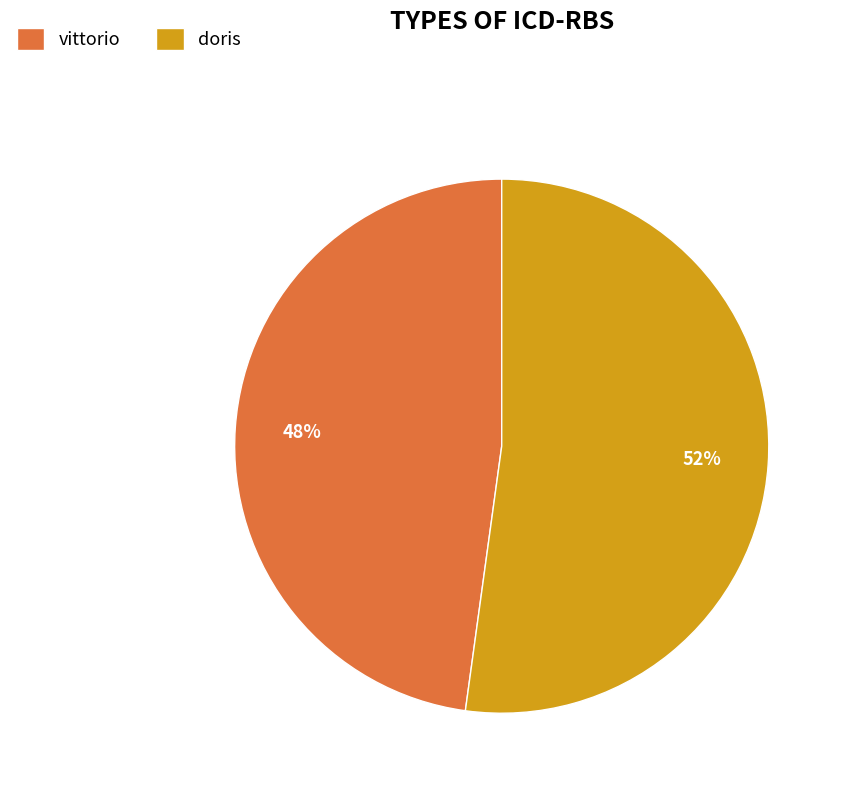

To the nearest percent, what is the difference between the largest and smallest slice percentages?

4%